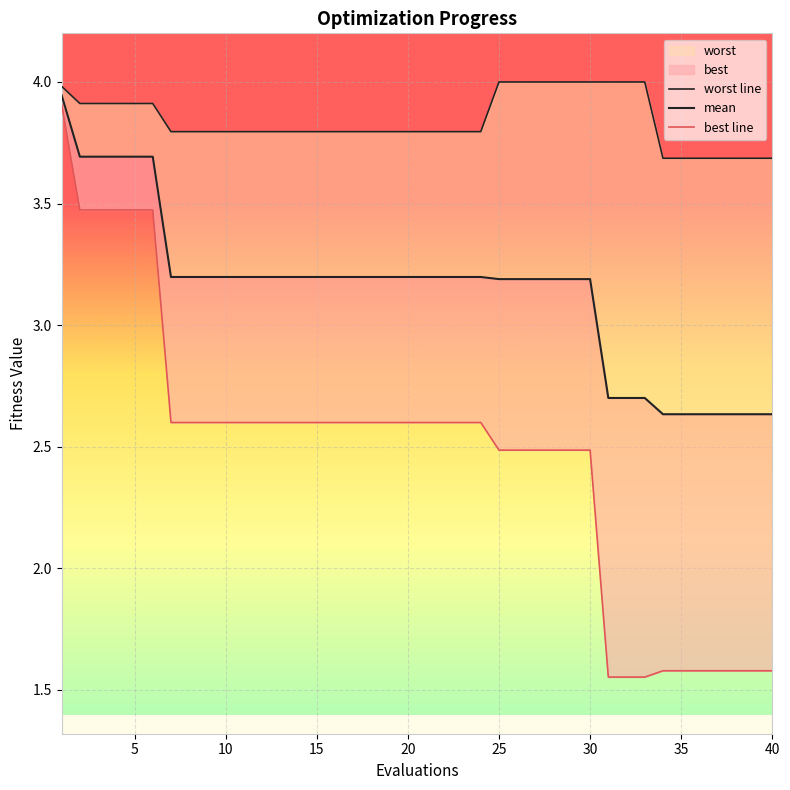

True or false: worst line and mean intersect in this chart.

False